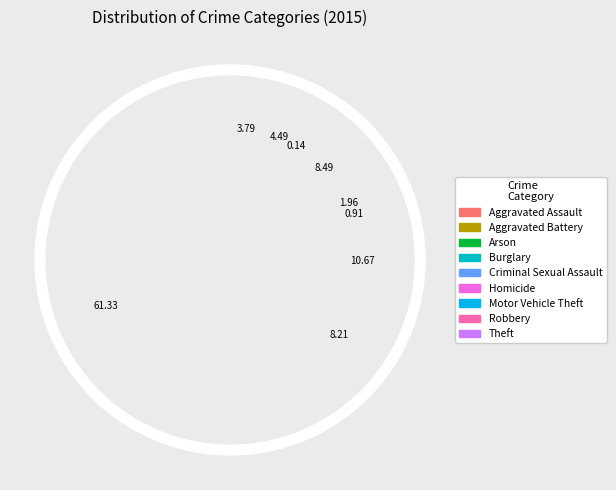

What portion of the pie excludes Criminal Sexual Assault?

98.0%